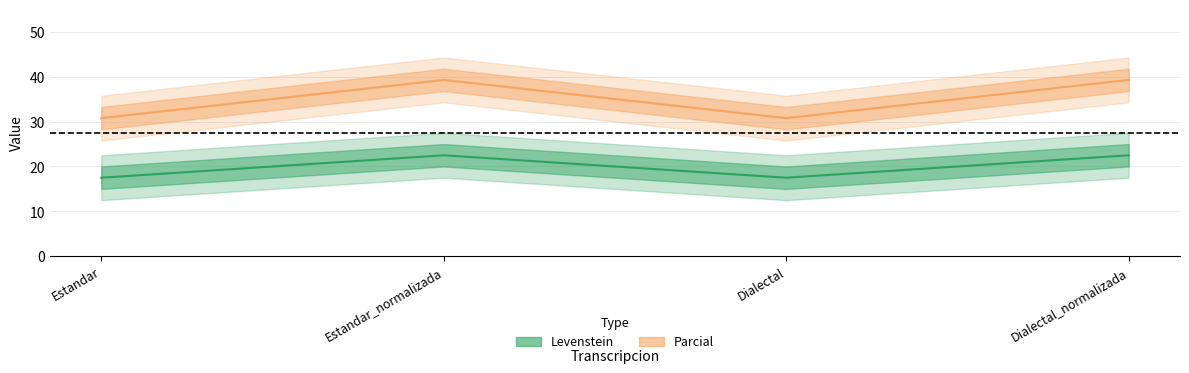

Rank the series at Estandar_normalizada from lowest to highest value.

Levenstein, Parcial